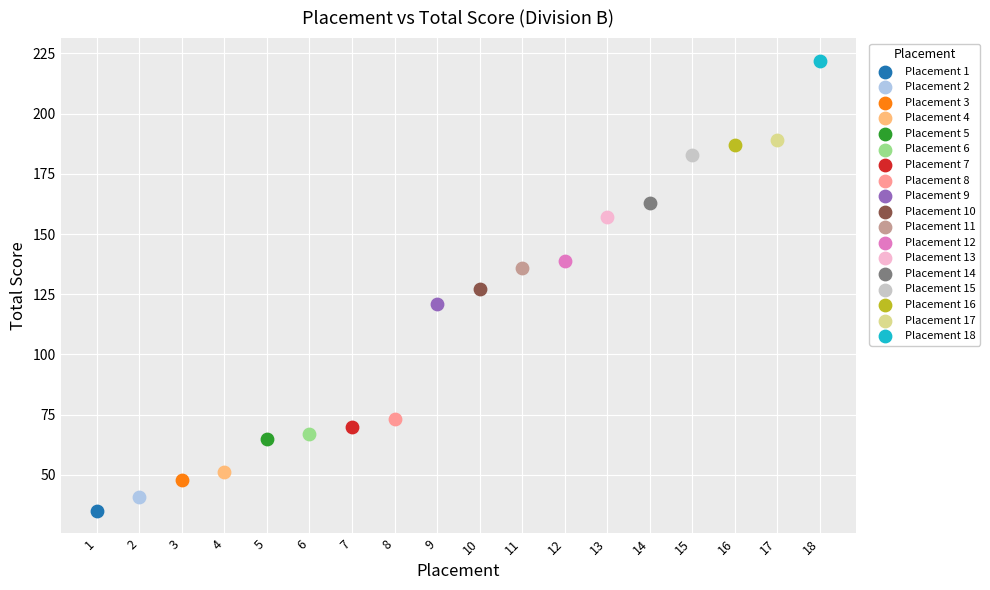

Which series reaches the maximum Y coordinate?

Placement 18